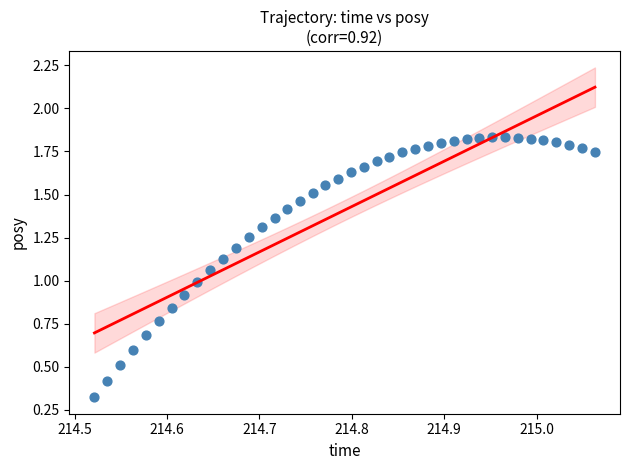

What is the range of X values (max minus min)?

0.5